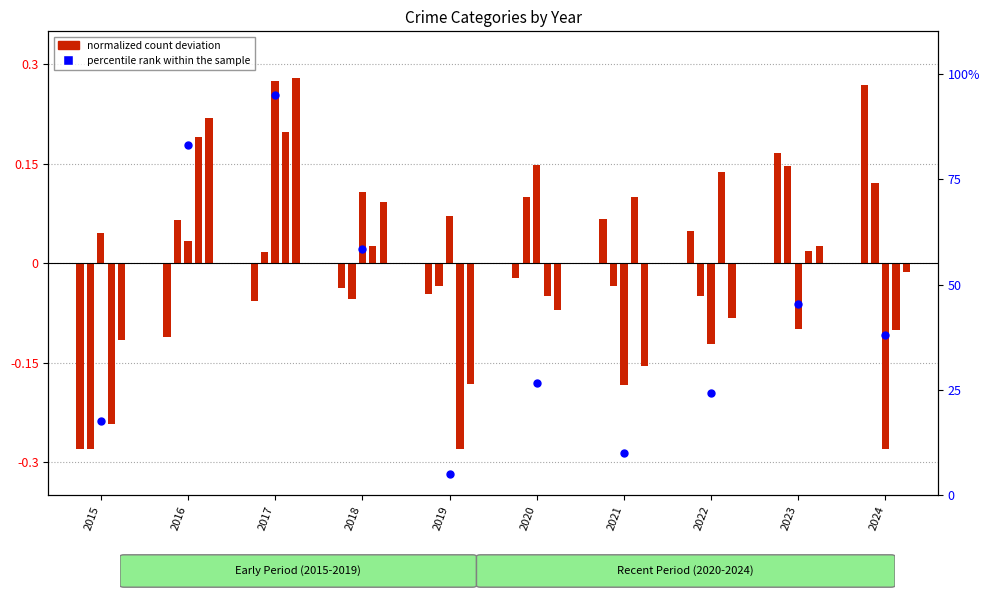

Which has a higher value, 2021 or 2017?

2017